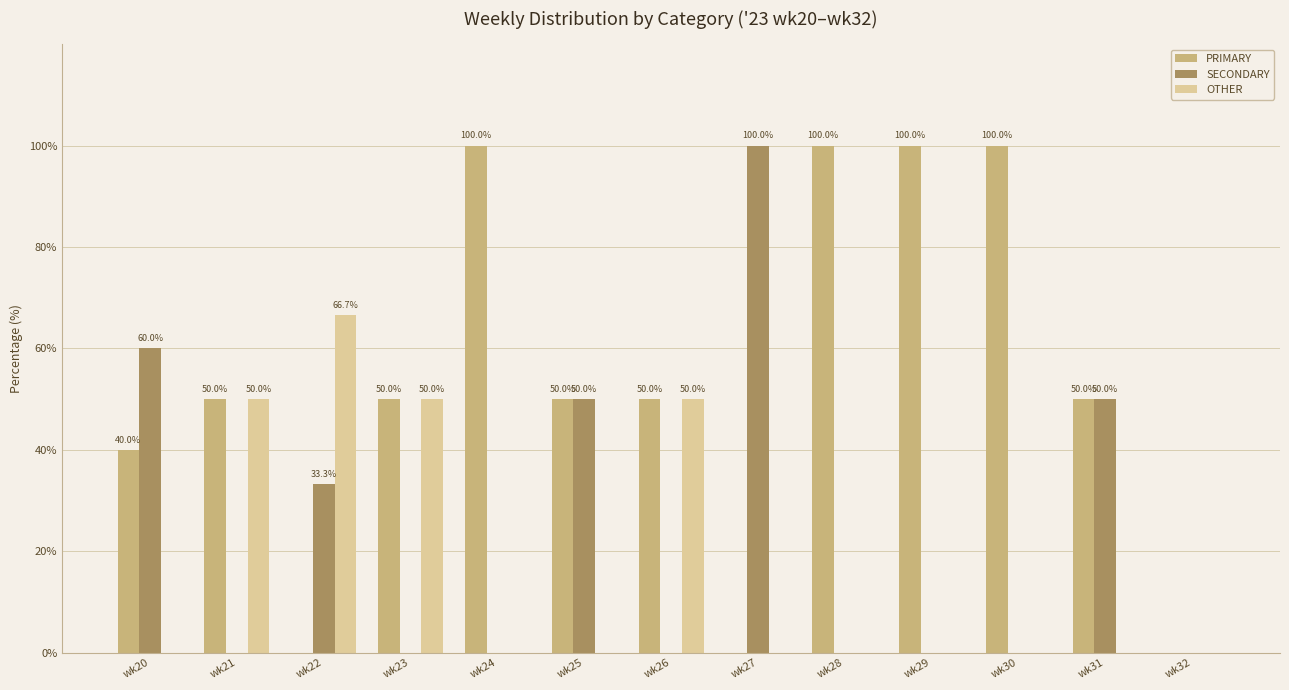

Which series has the largest total across all categories?

PRIMARY